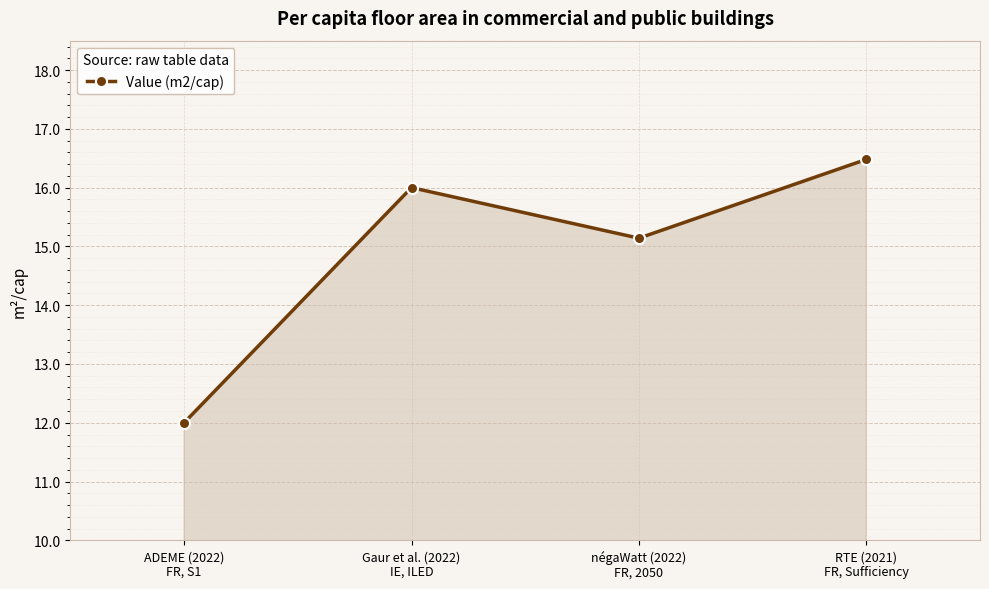

What is the difference between the second highest and second lowest values?

0.9